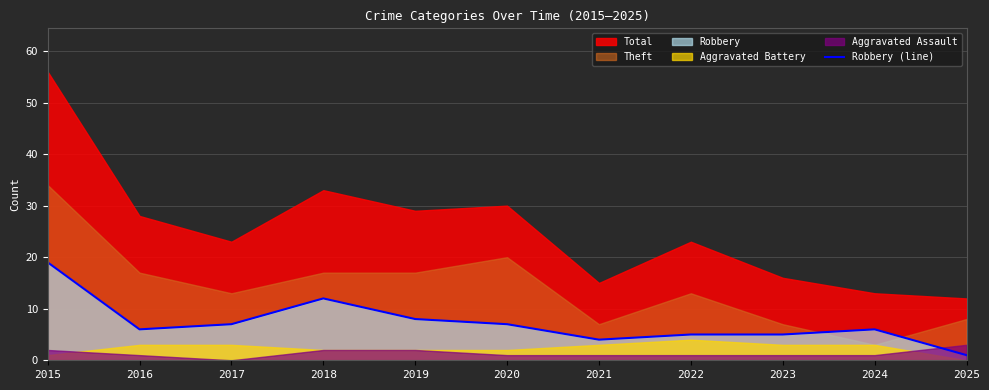

What is the value of the 10th point from the left?

6